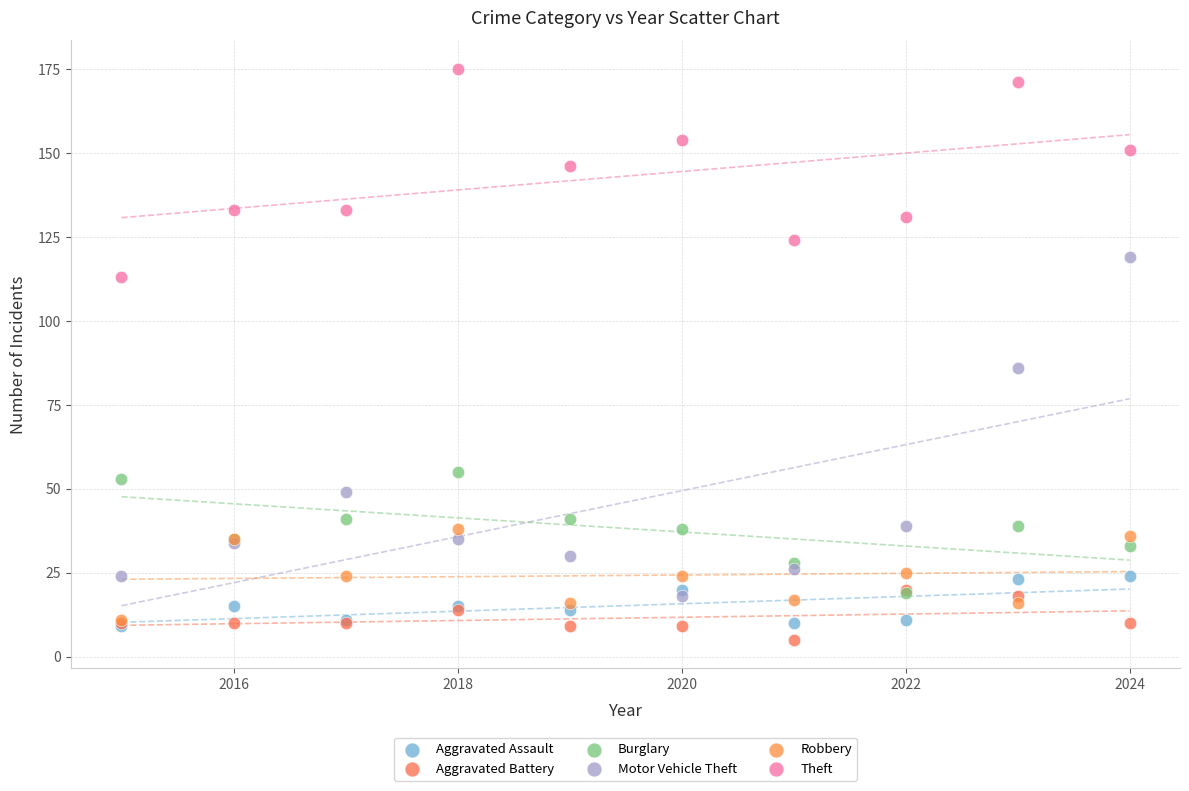

Across all series, what Y value is closest to 90?

86